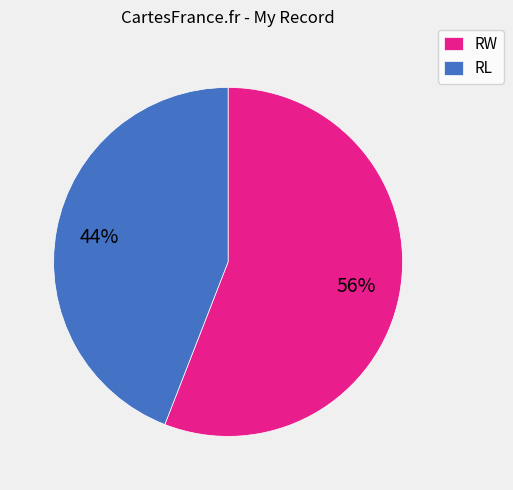

To the nearest percent, what is the difference between the RW and RL slice percentages?

12%